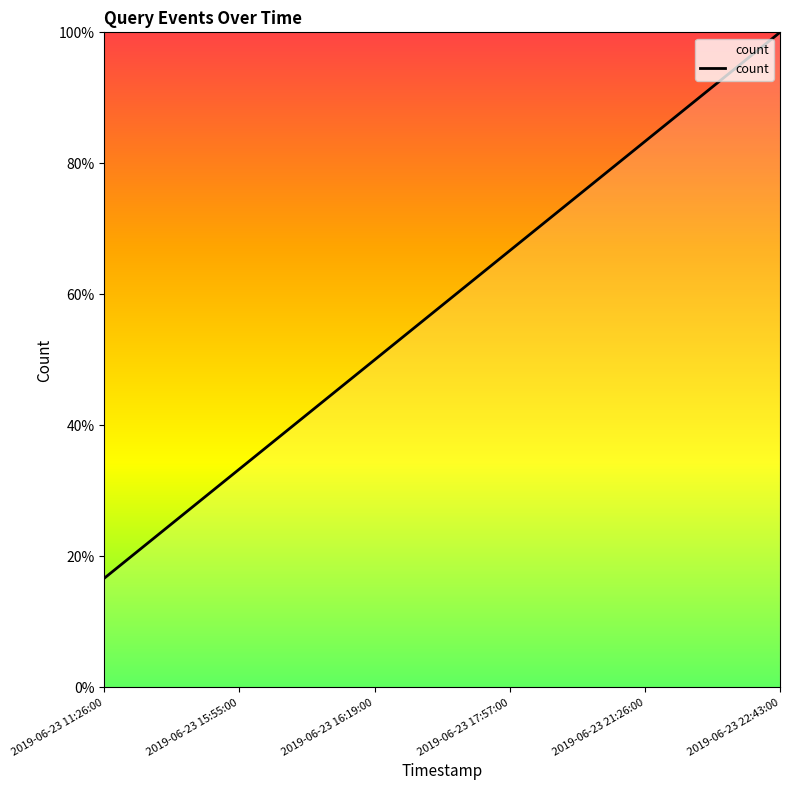

What is the difference between the maximum and minimum values?

83.3